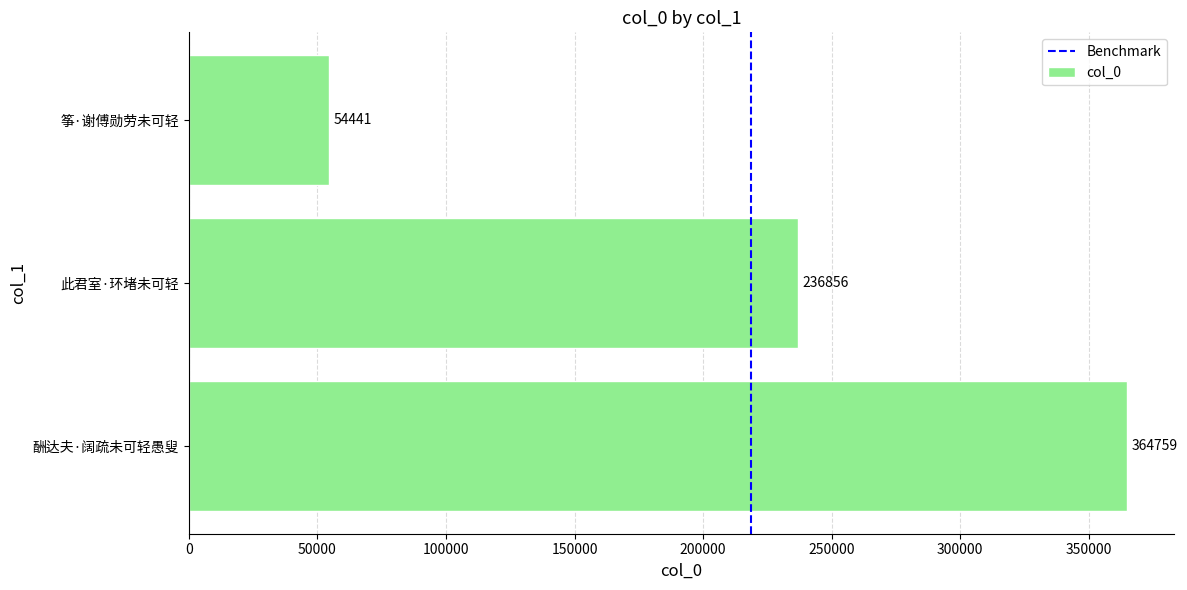

How many series are shown in this chart?

1